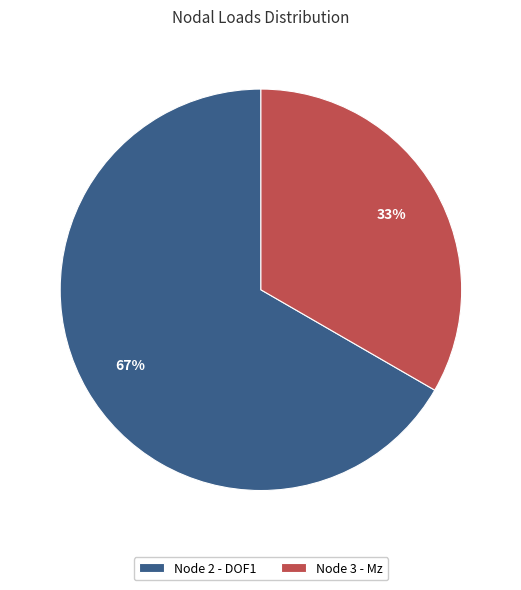

Which category has the biggest portion of the pie?

Node 2 - DOF1